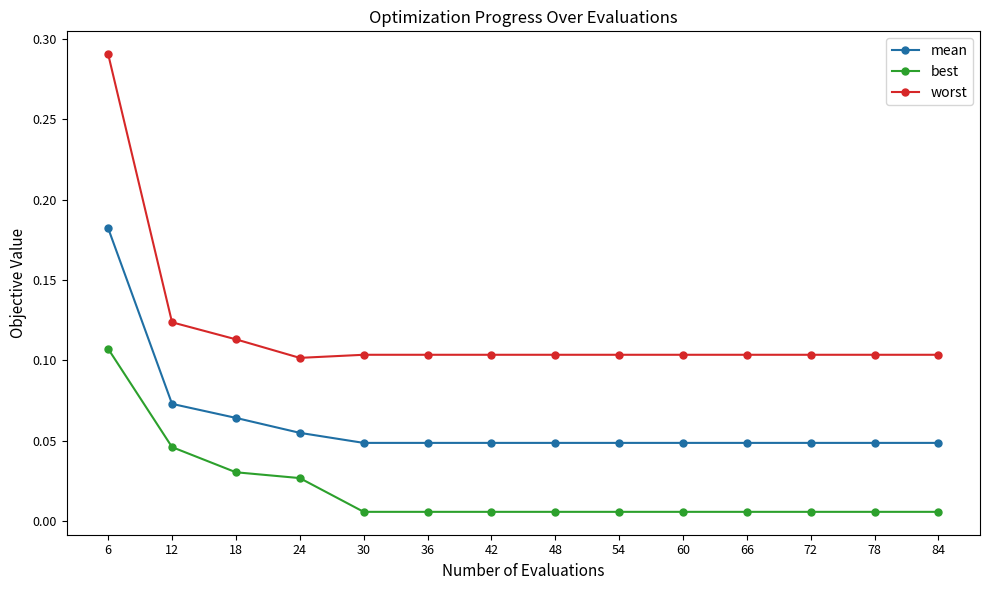

In worst, how many points are lower than both neighbors (excluding endpoints)?

1